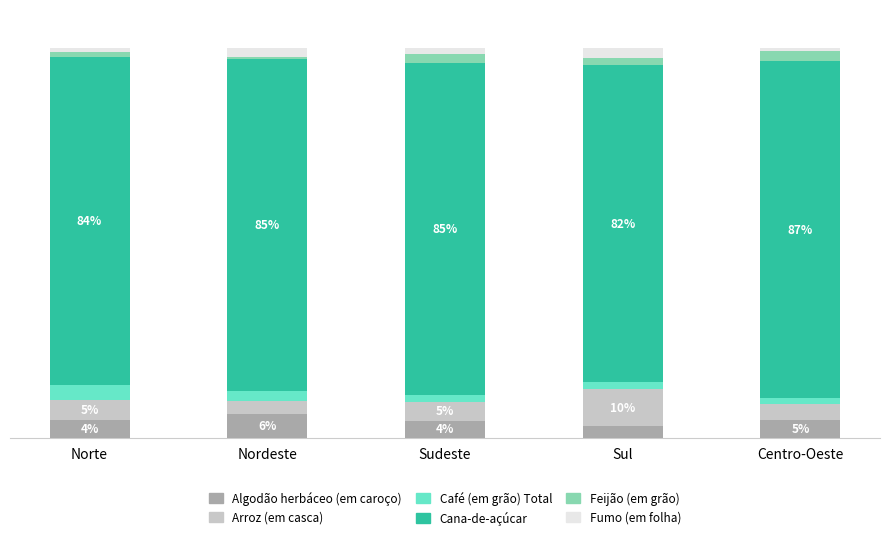

Does the chart contain stacked bars?

Yes